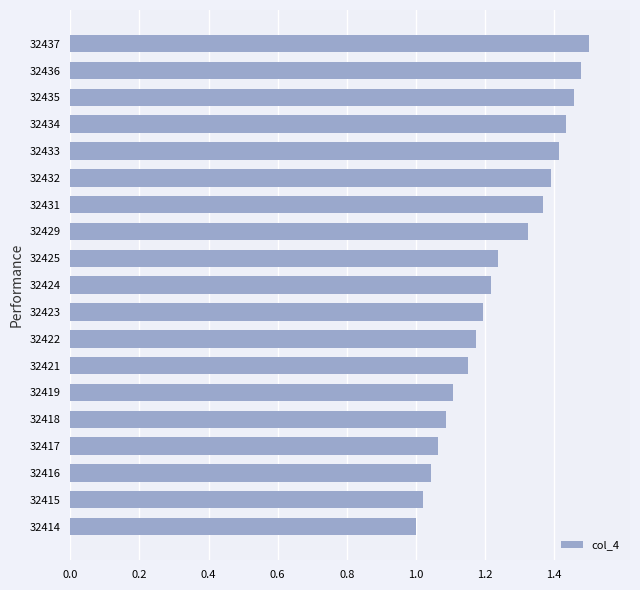

Is it true that the value at 32415 is 0.6?

False